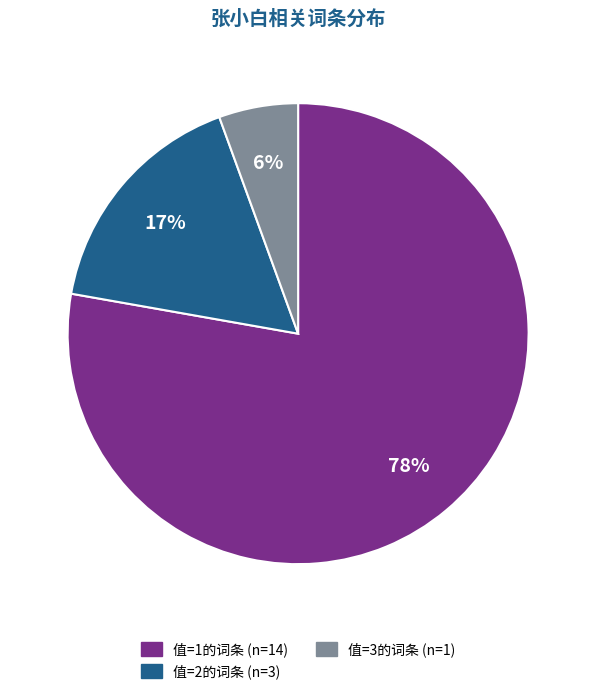

To the nearest percent, what is the average slice percentage?

33%